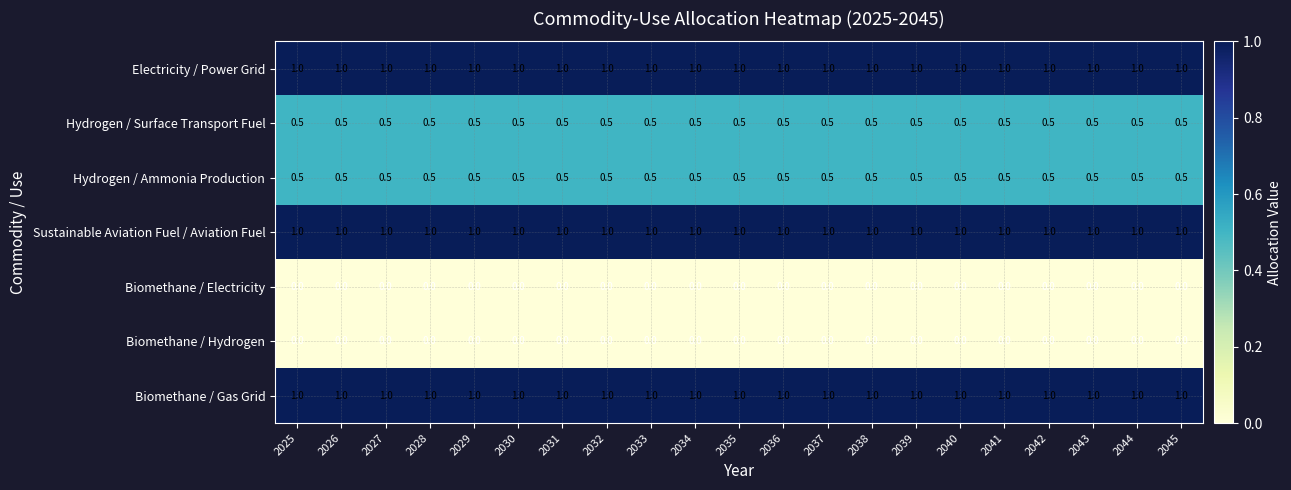

What is the highest value of the Electricity / Power Grid series?

1.0